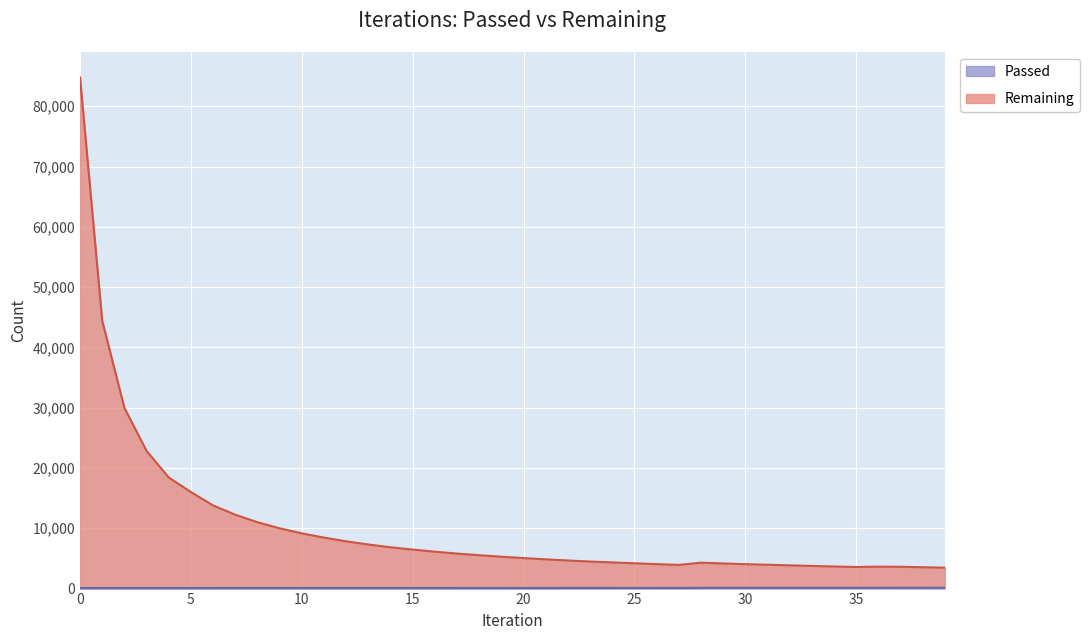

List the labels in order of Passed value, largest first.

38, 39, 37, 36, 34, 35, 32, 33, 31, 29, 30, 28, 27, 25, 26, 24, 22, 23, 20, 21, 18, 19, 16, 17, 15, 13, 14, 11, 12, 9, 10, 8, 7, 5, 6, 4, 3, 2, 1, 0